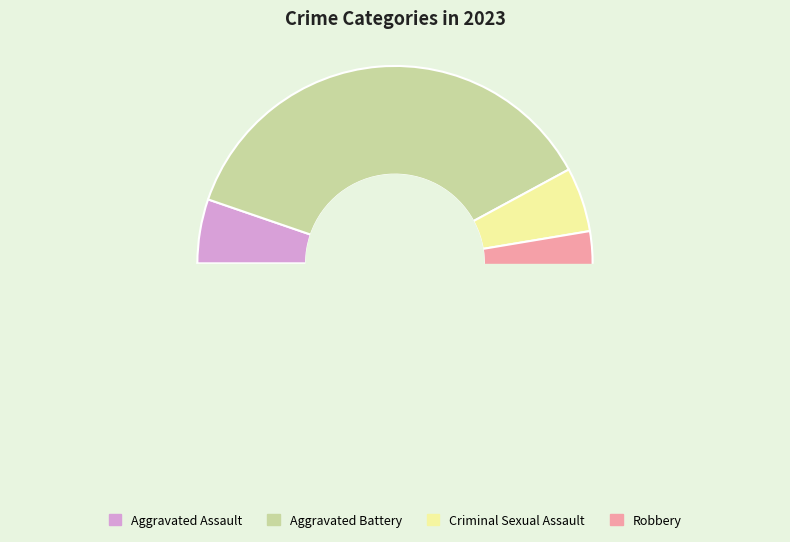

The Criminal Sexual Assault slice represents 5% of the pie. True or false?

True